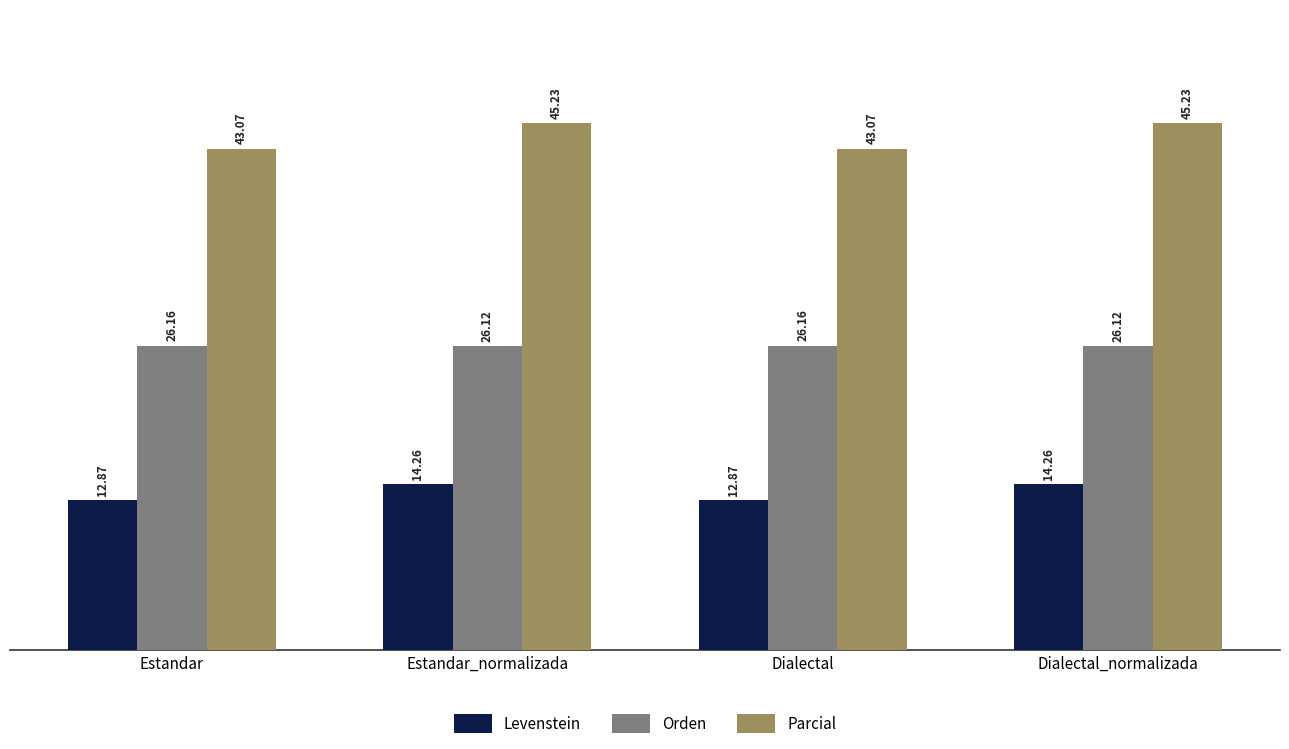

Which series has the largest range (max minus min)?

Parcial